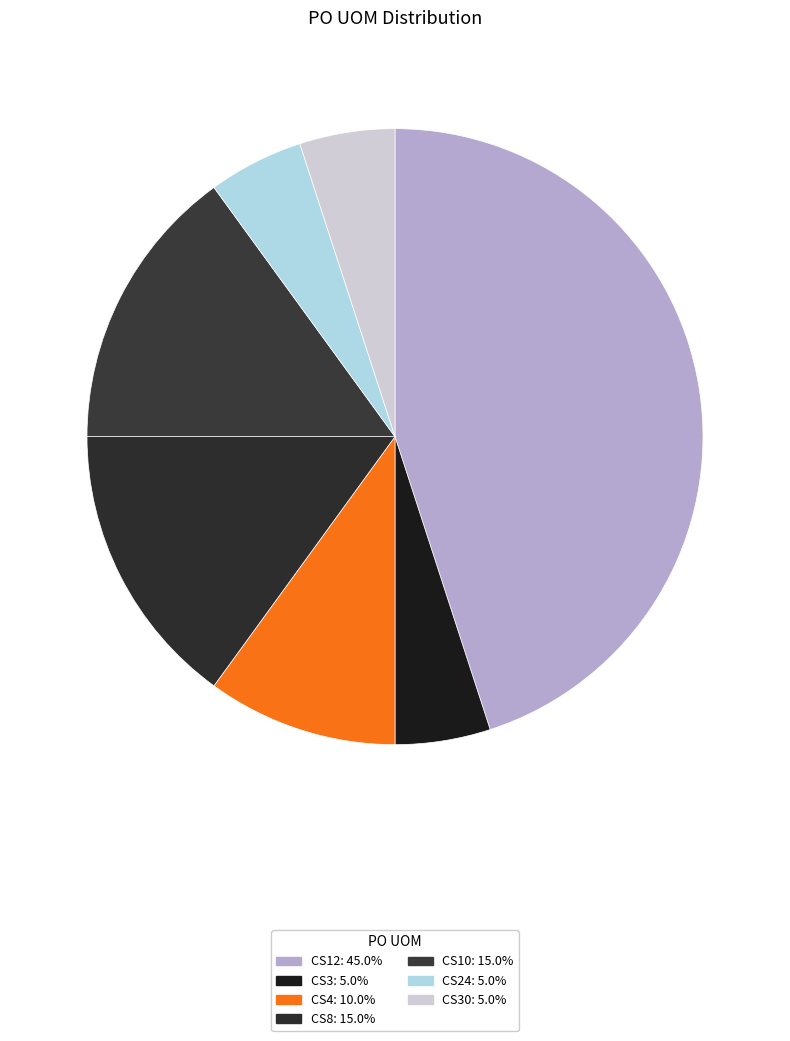

Rank the categories by value from highest to lowest.

CS12, CS8, CS10, CS4, CS3, CS24, CS30